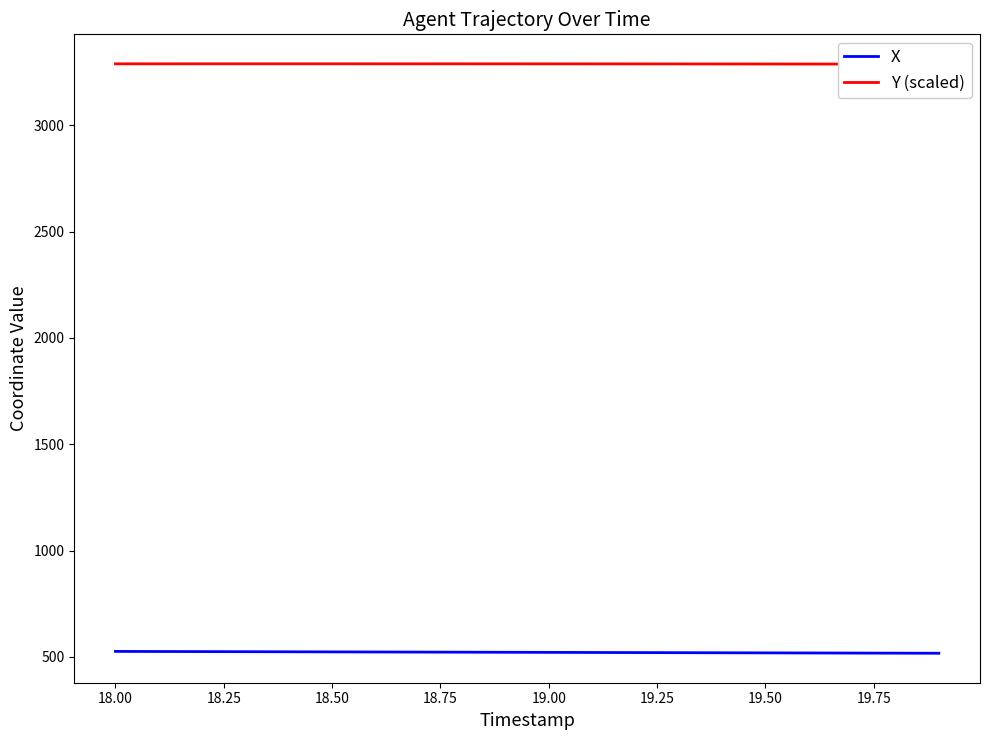

What is the highest value of the X series?

525.7